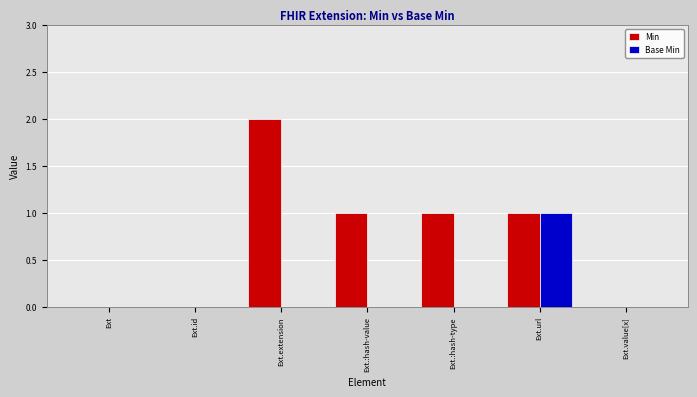

What are all the series names shown in the legend?

Min, Base Min